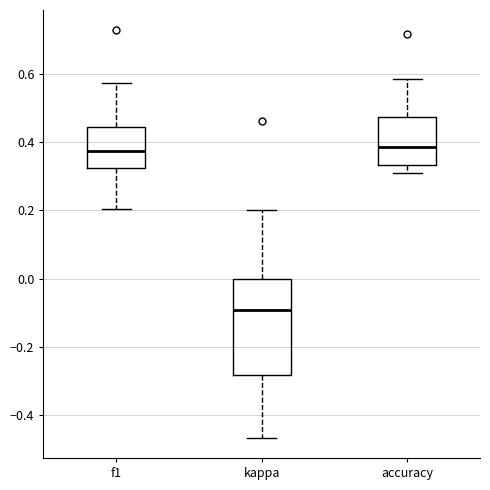

Which box's median line is the lowest?

kappa